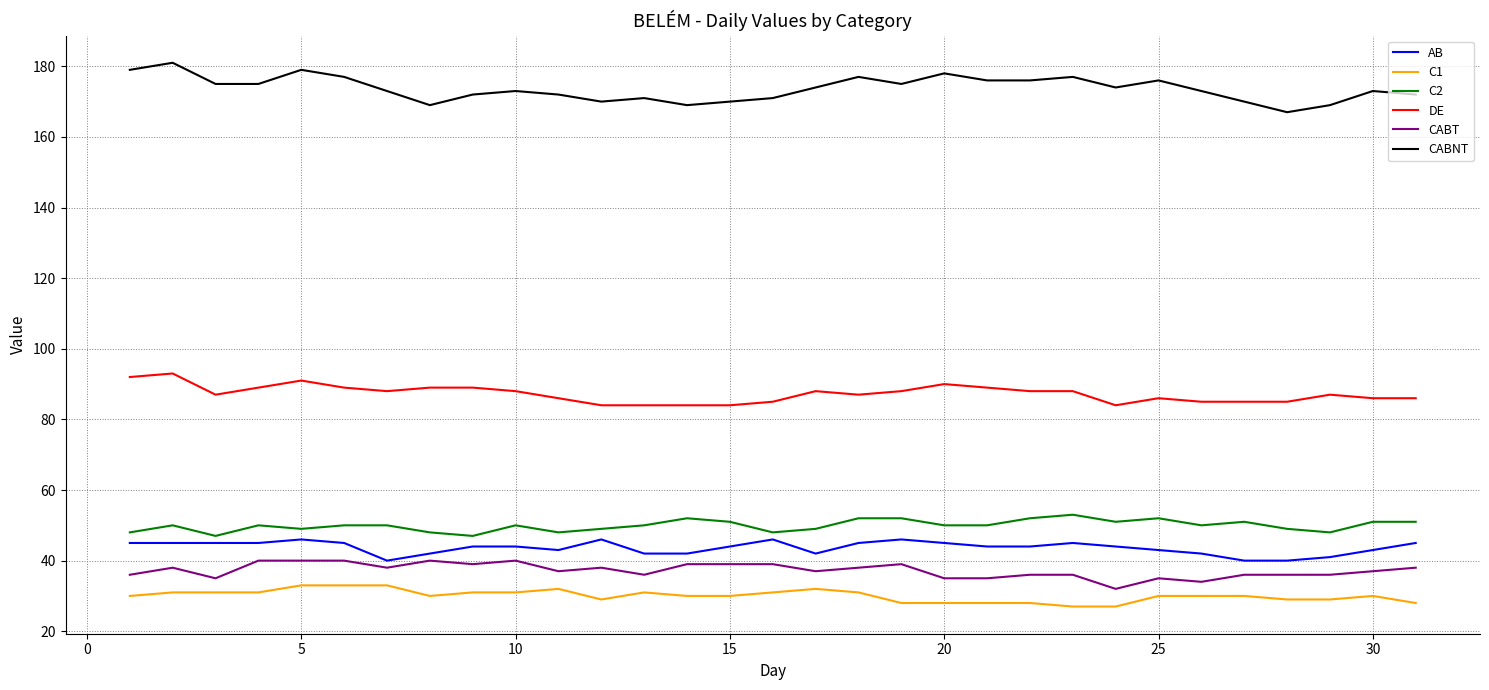

How many C1 values are between 29 and 31?

19